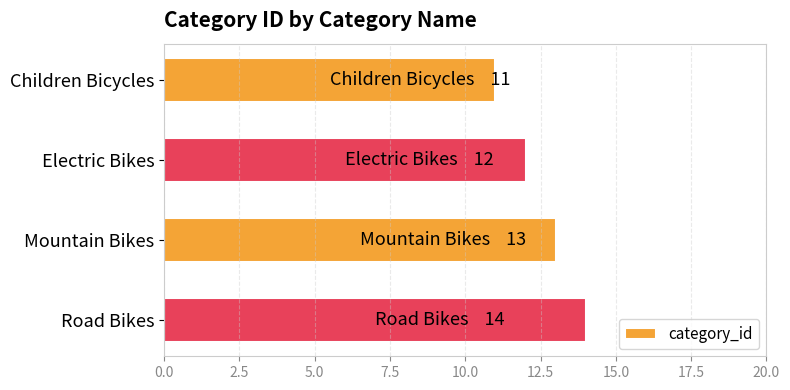

List the labels in order of value, largest first.

Road Bikes, Mountain Bikes, Electric Bikes, Children Bicycles